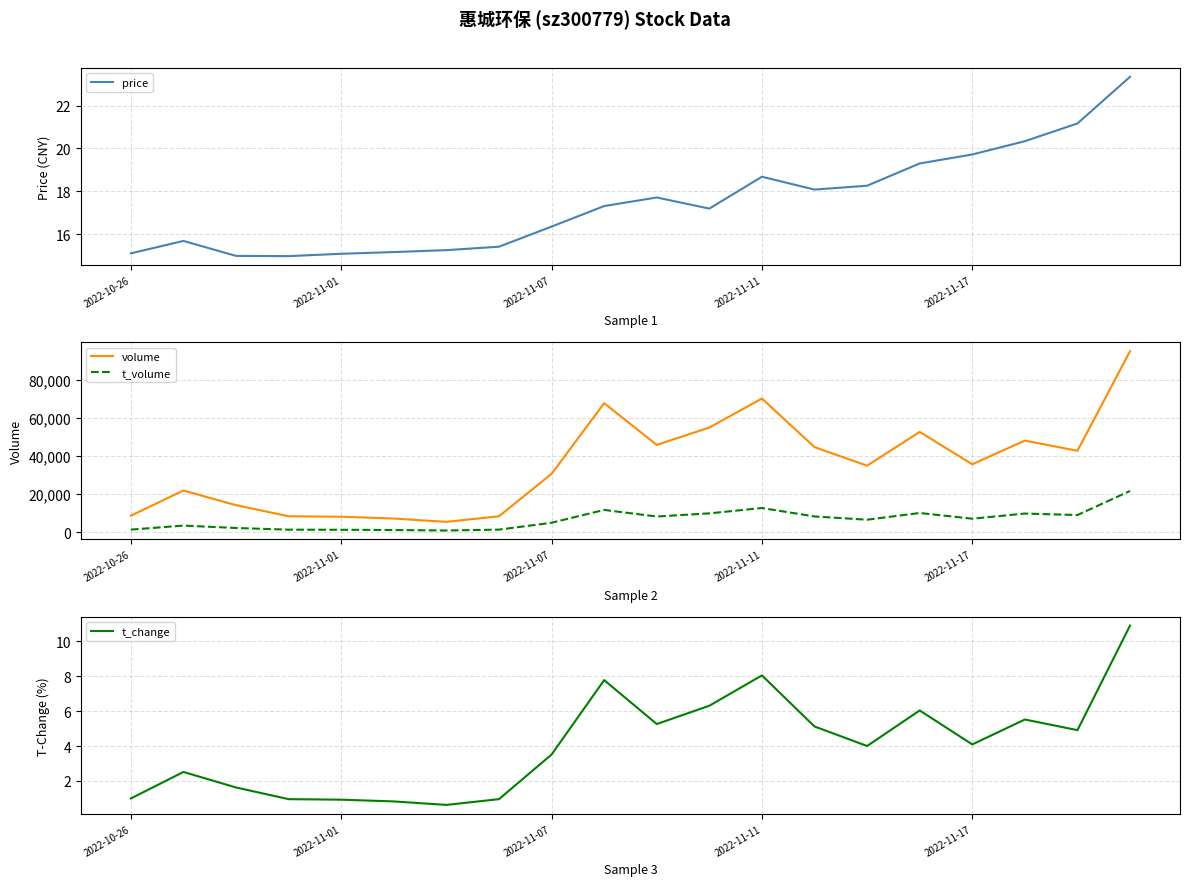

Which series has the largest range (max minus min)?

volume